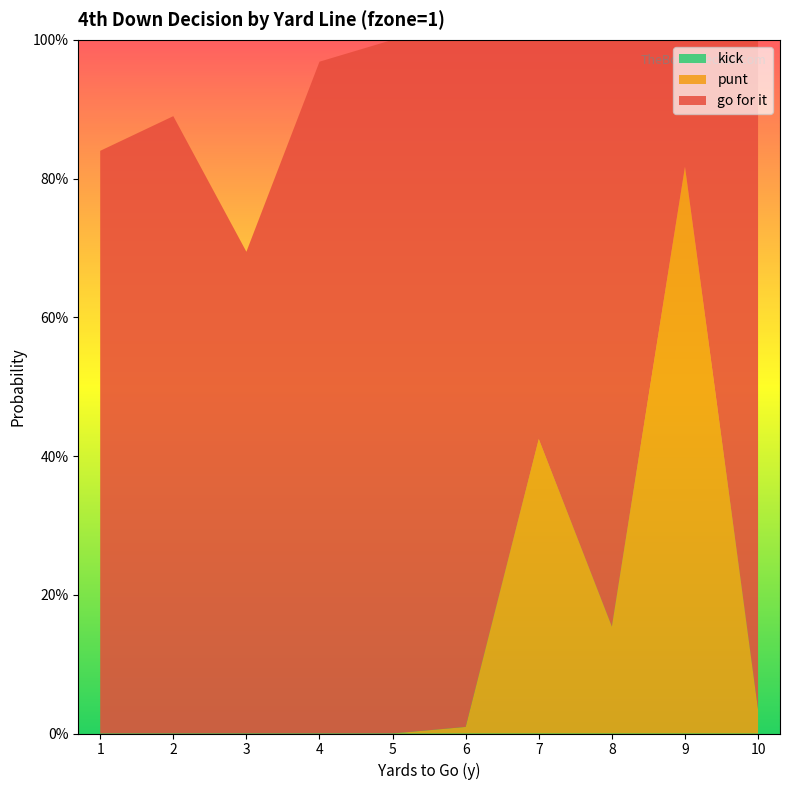

Reading left to right, list all the values displayed in this chart.

gofor: 1=0.8	2=0.9	3=0.7	4=1.0	5=1.0	6=1.0	7=0.6	8=0.8	9=0.2	10=1.0
punt: 1=0.0	2=0.0	3=0.0	4=0.0	5=0.0	6=0.0	7=0.4	8=0.2	9=0.8	10=0.0
kick: 1=0.0	2=0.0	3=0.0	4=0.0	5=0.0	6=0.0	7=0.0	8=0.0	9=0.0	10=0.0